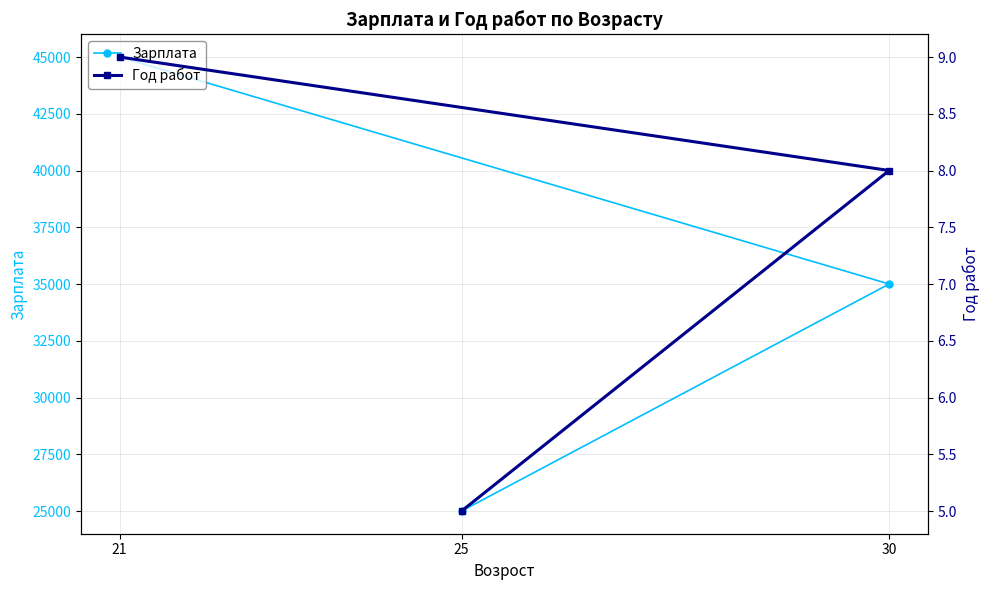

At which label does Год работ first exceed 8?

21